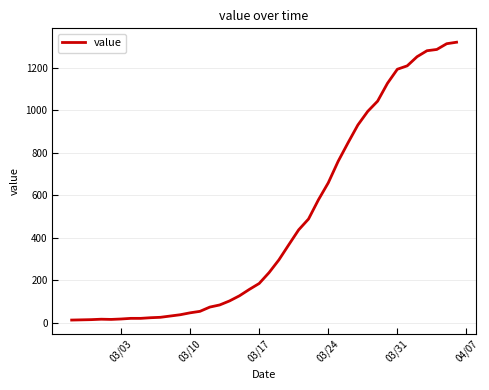

What is the difference between the maximum and minimum values?

1306